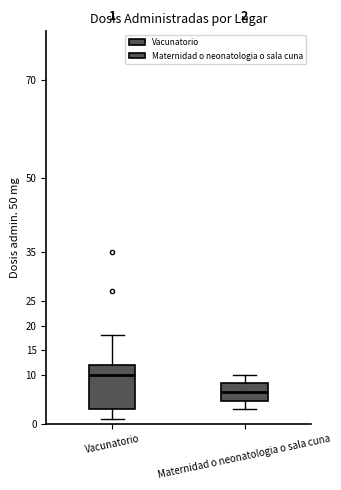

Comparing the boxes themselves (not the whiskers), which one is the tallest?

Vacunatorio